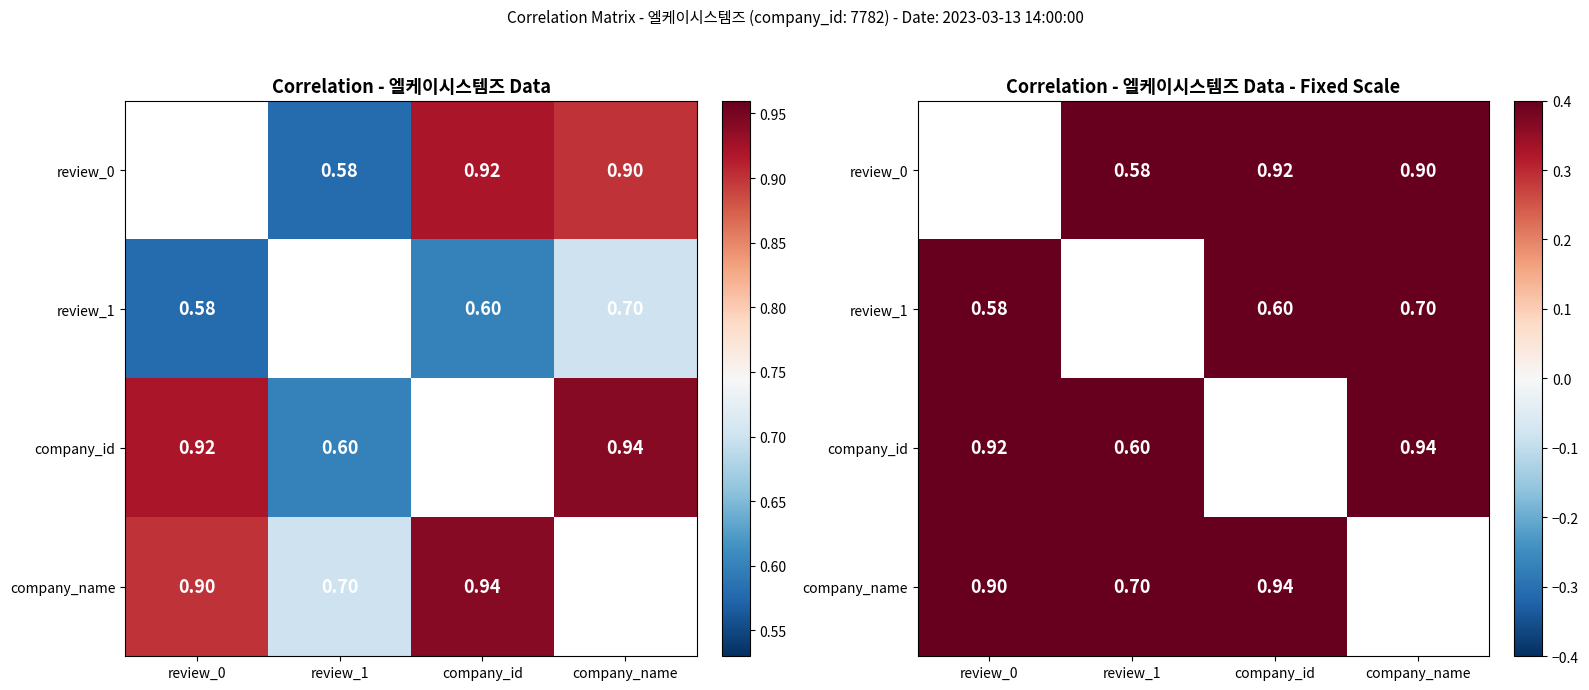

Where is review_1 nearest to the value 0?

review_0